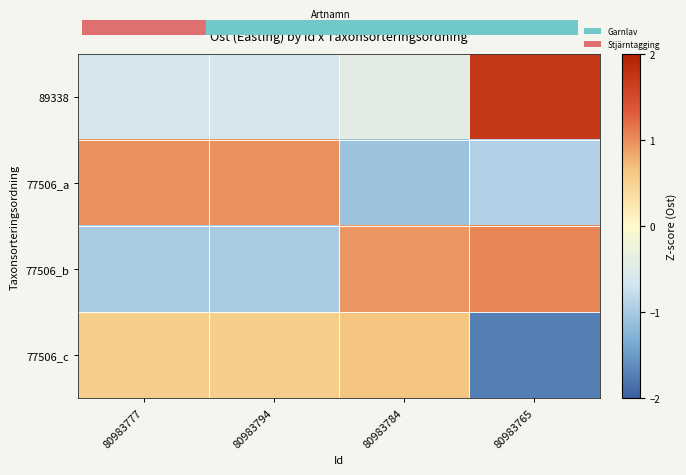

What is the minimum value shown in the chart?

-1.7